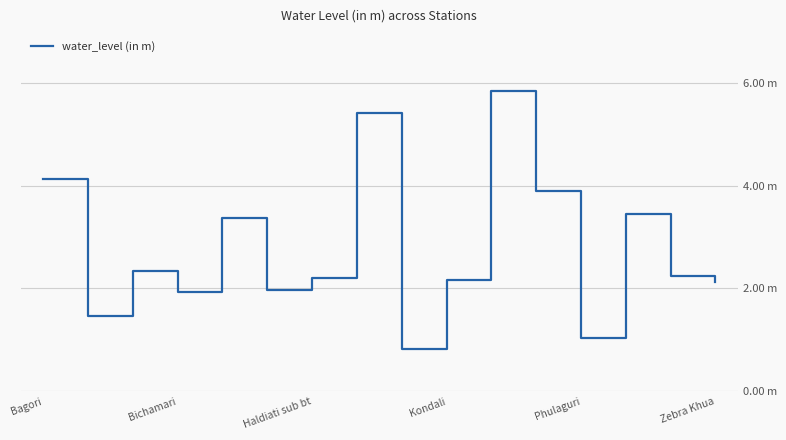

Is this an area chart (filled region under the line)?

No